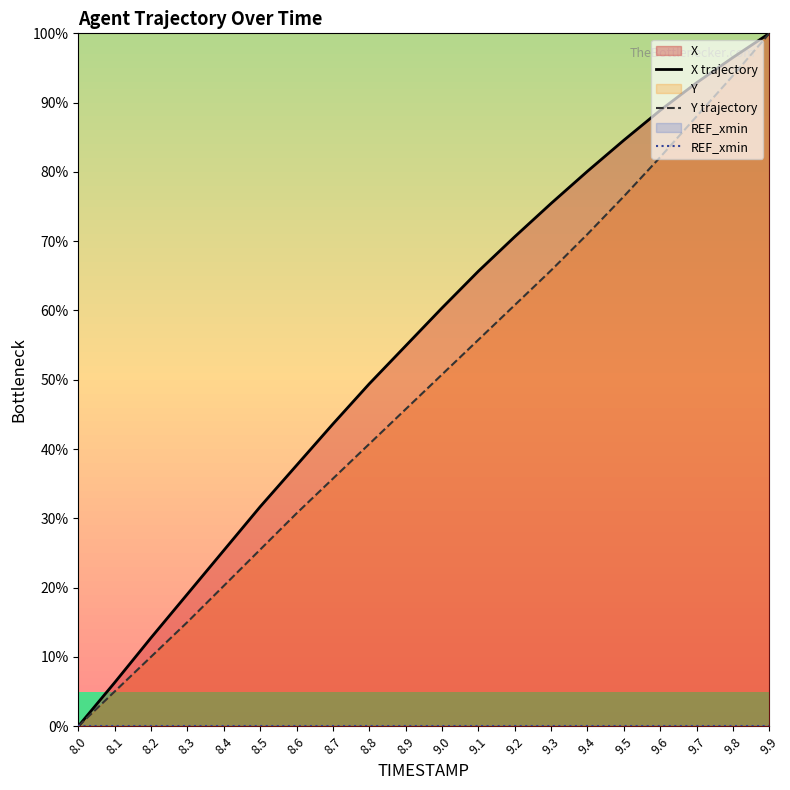

Where is Y trajectory nearest to the value 50?

9.0